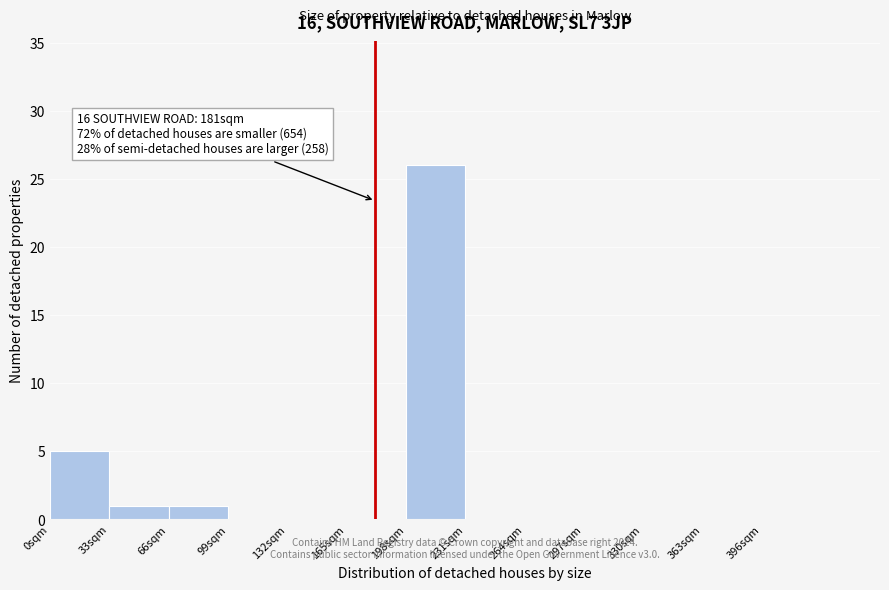

Over which range of the x-axis is the bar tallest?

198 to 231